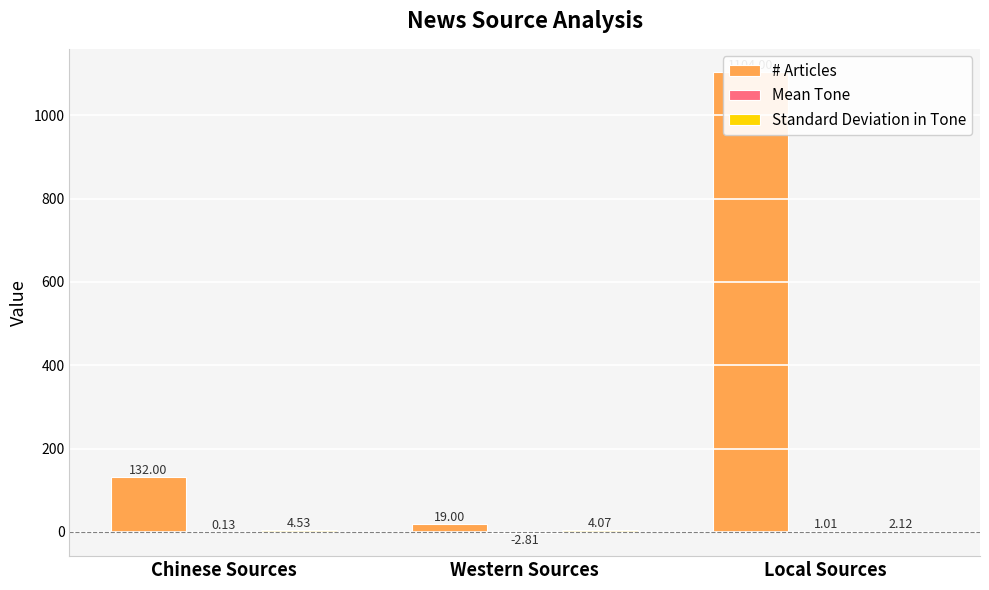

Which series has the largest total across all categories?

# Articles